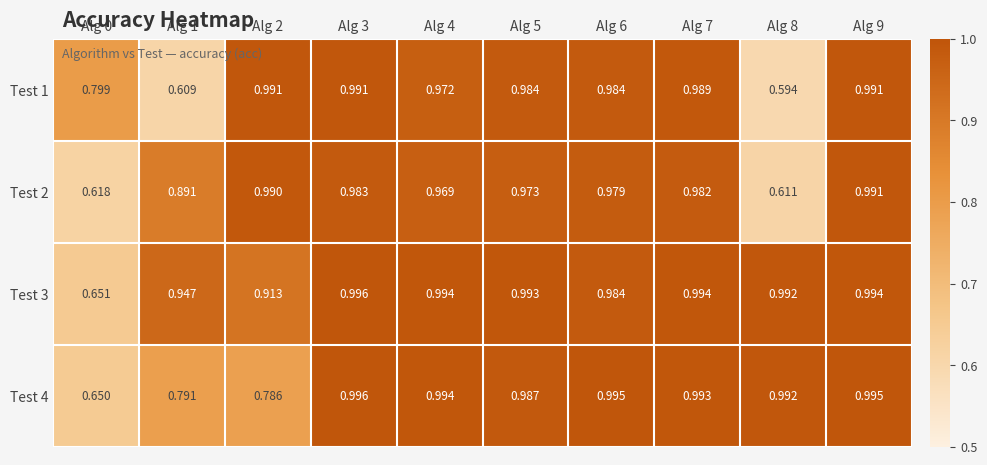

Is the value of Test 2 at Alg 7 greater than the value of Test 4 at Alg 8?

No